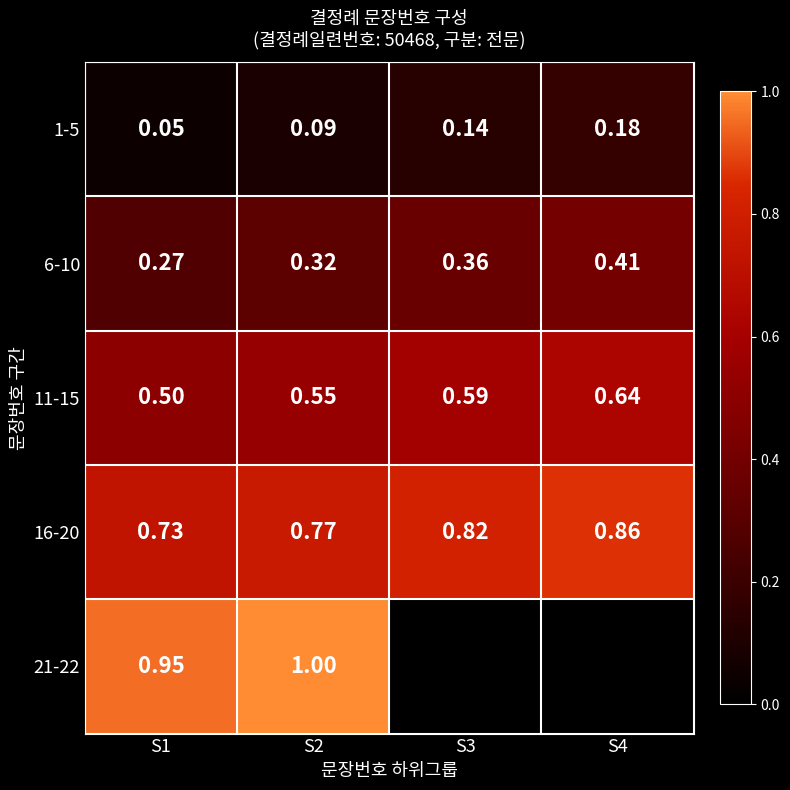

Between S1 and S3, which is larger?

S3